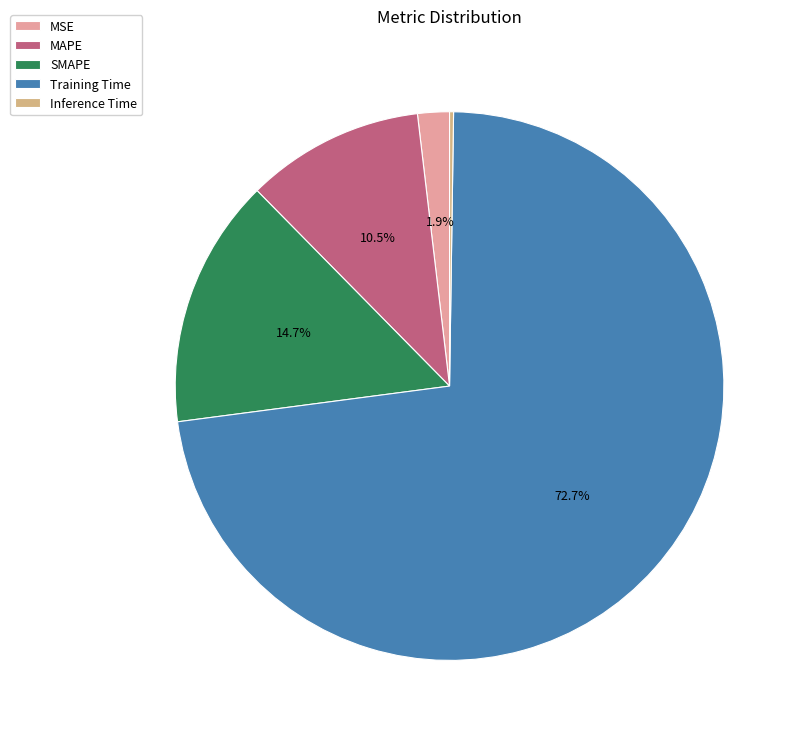

To the nearest percent, what percentage of the pie is Training Time?

73%